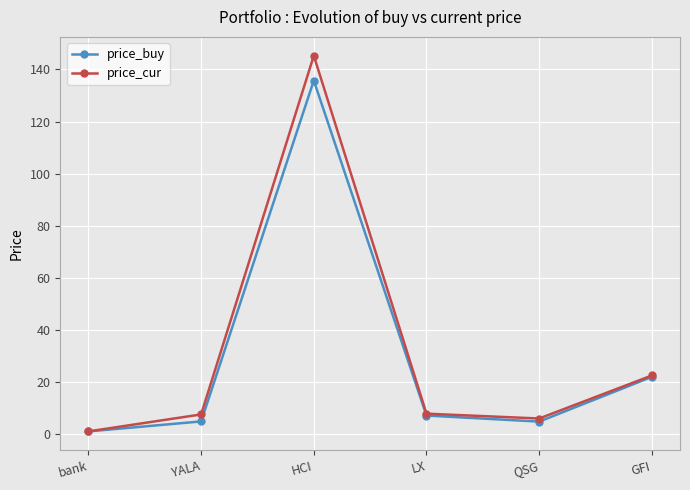

Which series has the largest range (max minus min)?

price_cur